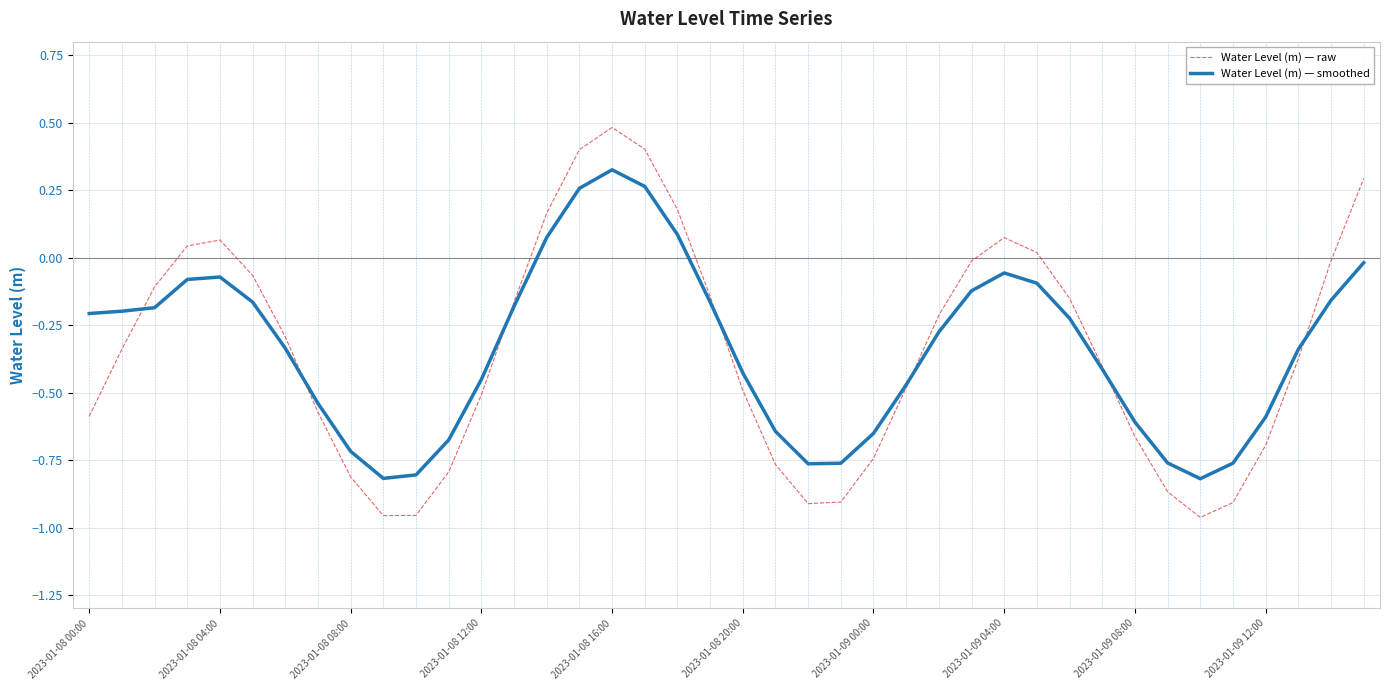

Does the chart have visible grid lines?

Yes